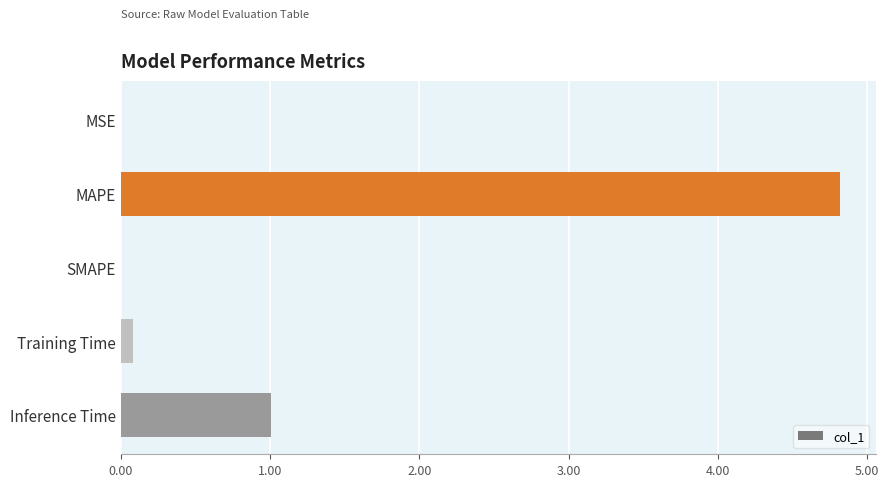

What is the greatest value displayed?

4.8